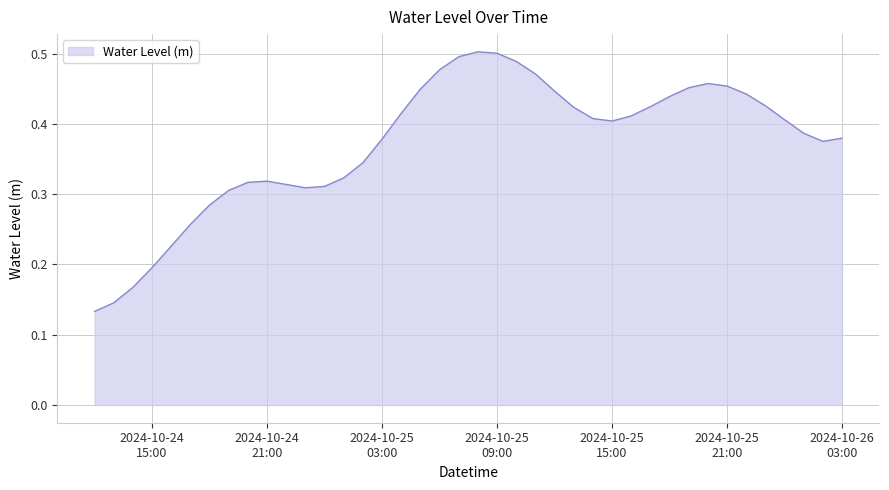

What is the label of the 37th point from the left?

2024-10-26 00:00:00